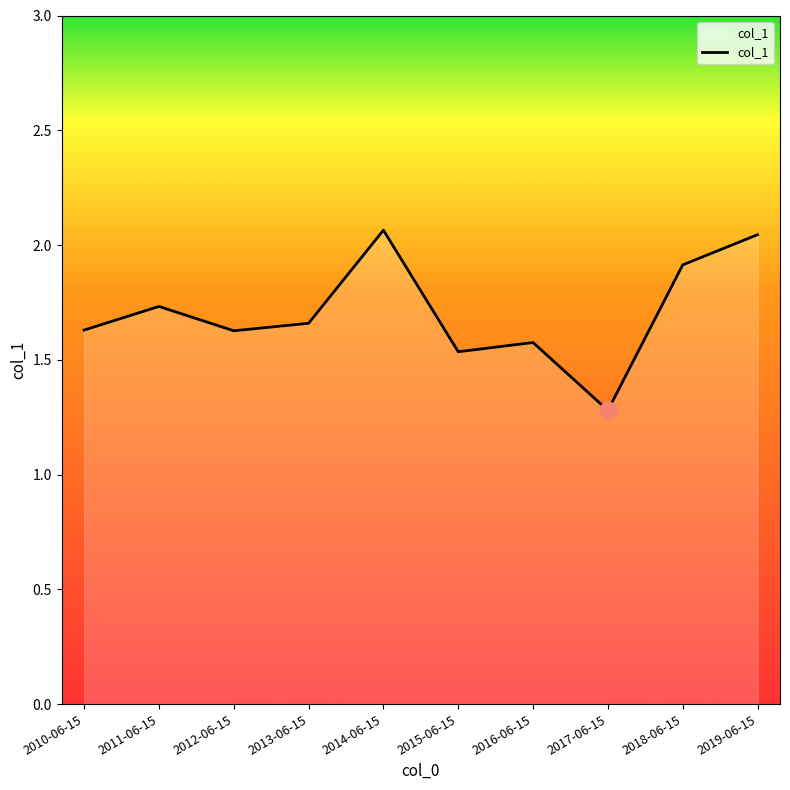

Which label corresponds to the smallest value in the chart?

2017-06-15